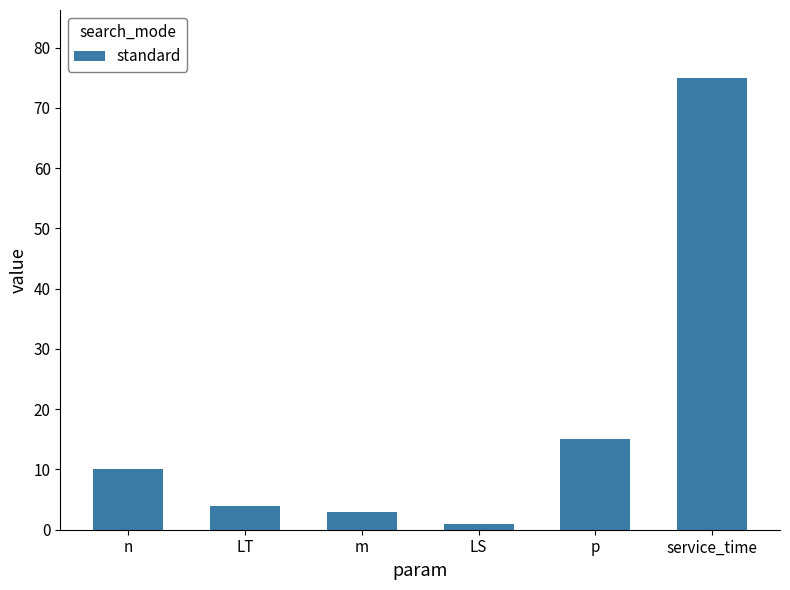

Reading left to right, transcribe all the data shown in this chart.

10	4	3	1	15	75